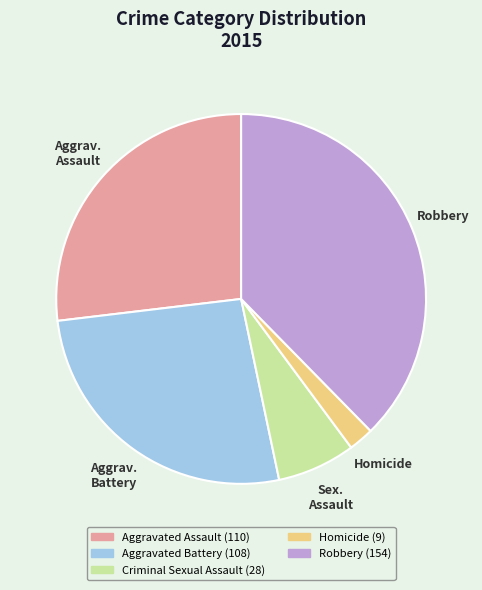

Is there a majority slice in this chart?

No